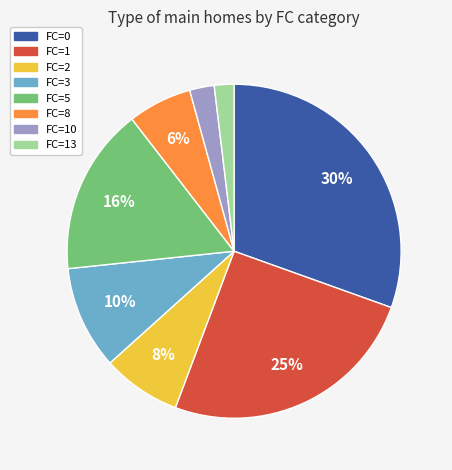

Is there a majority slice in this chart?

No